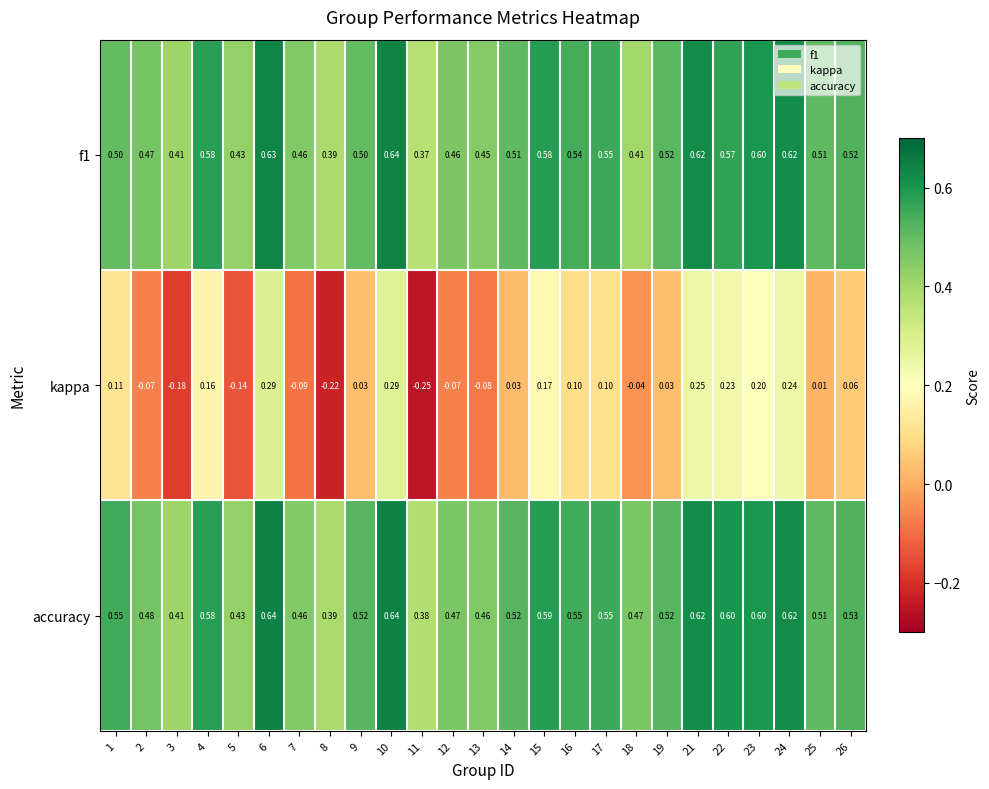

Which series has the largest range (max minus min)?

kappa